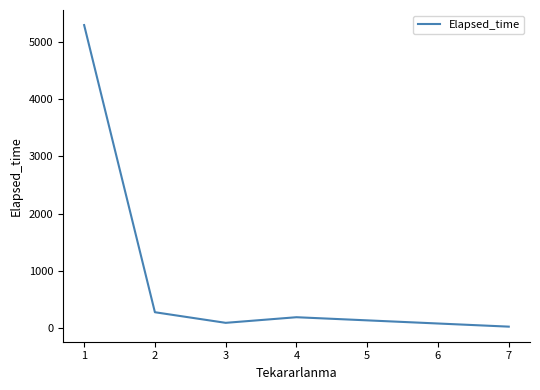

At which category does the data reach its first local valley?

3